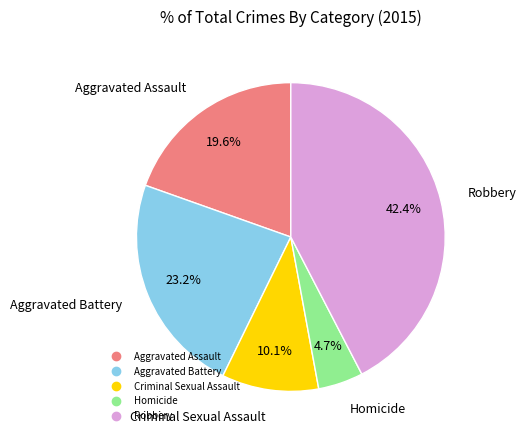

How many slices are in this pie chart?

5